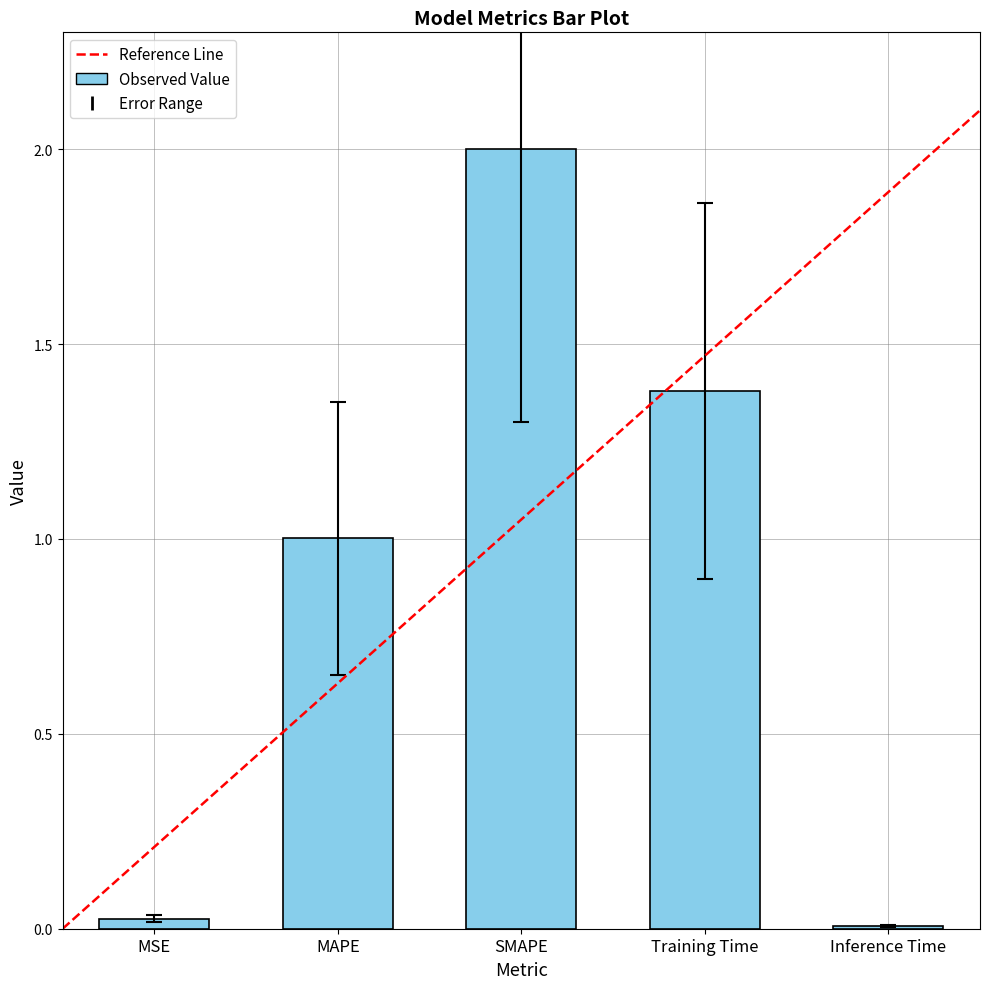

At which category does the chart reach its minimum across all series?

Inference Time